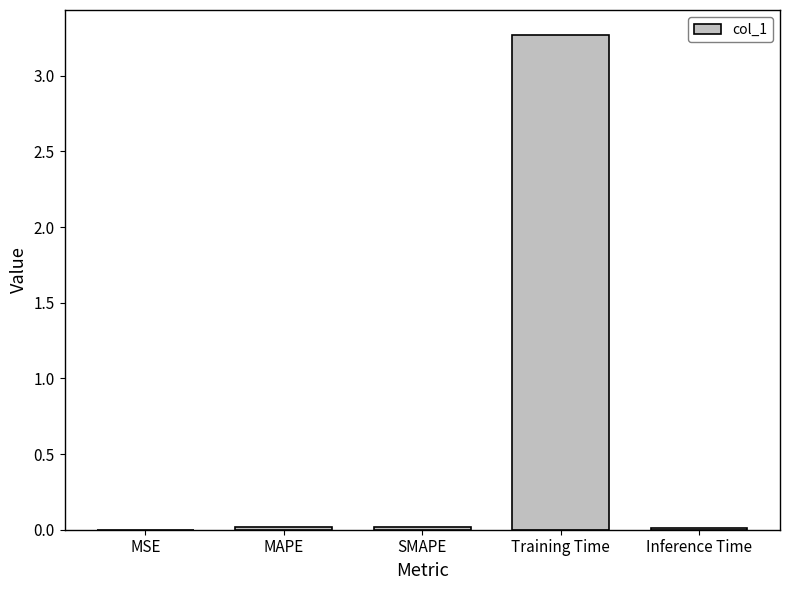

True or false: the data shows 0.0 at Inference Time.

True